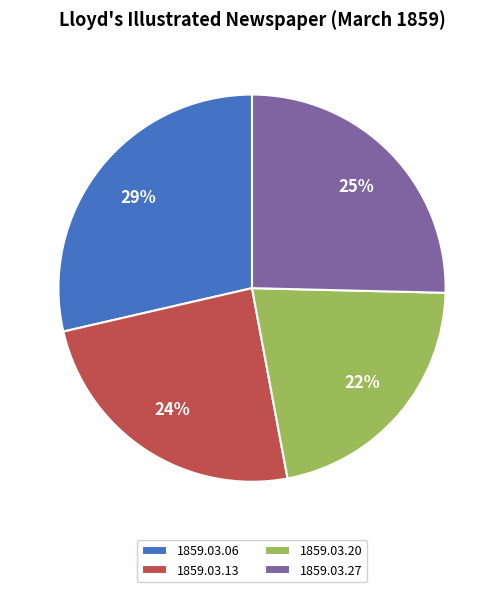

Does any single category account for the majority?

No